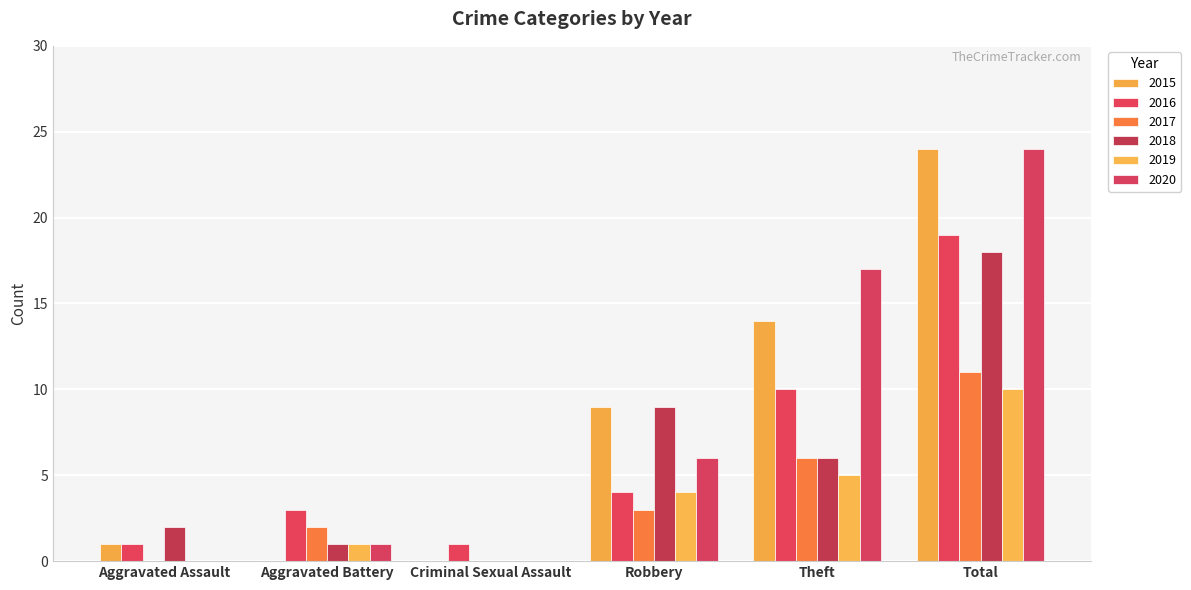

What is the sum of the 2017 values at Theft and Total?

17